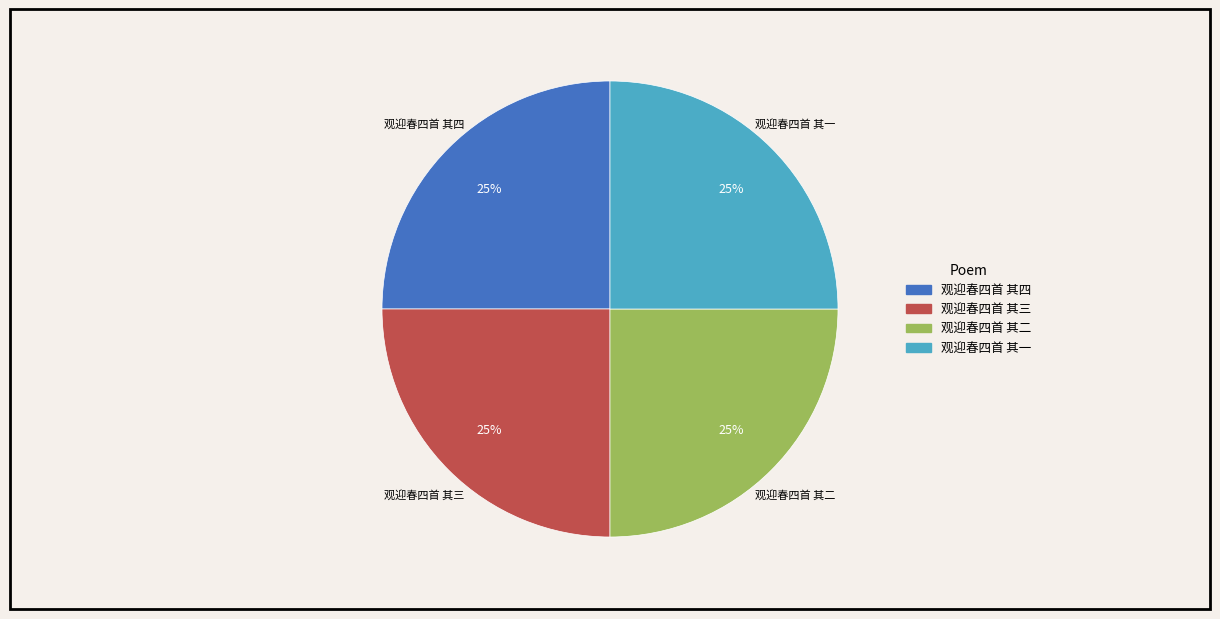

Approximately how many times larger is the value at 观迎春四首 其三 compared to 观迎春四首 其四?

1.0